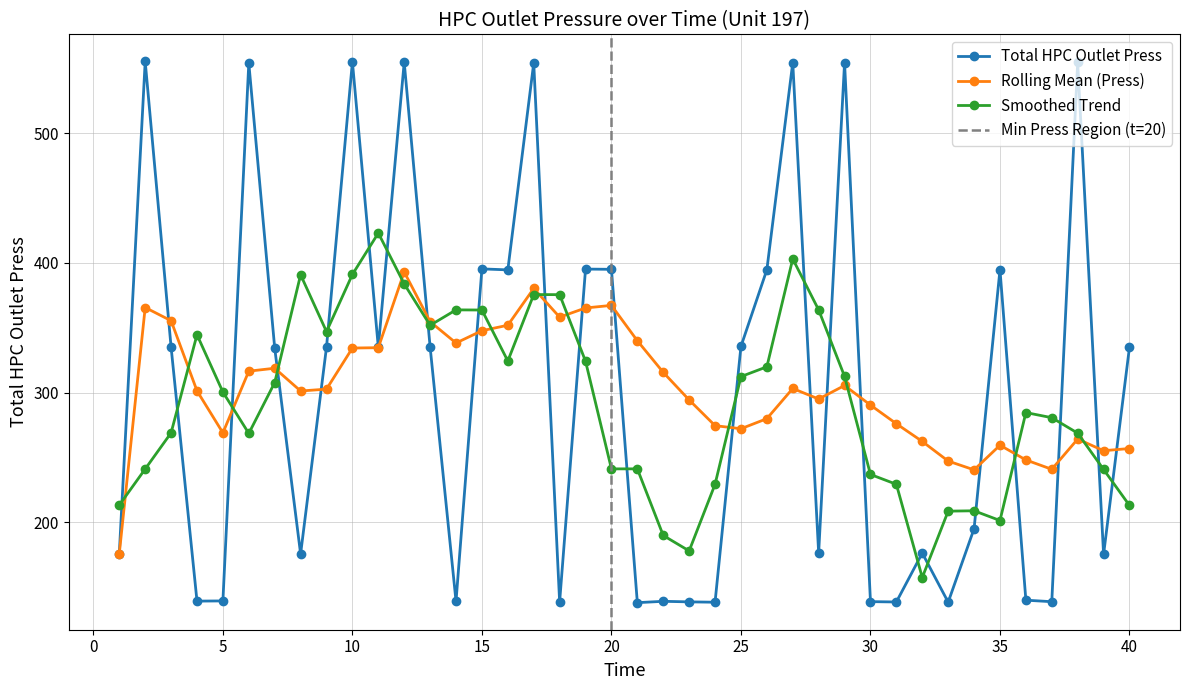

At which label does Rolling Mean (Press) first exceed 302?

2